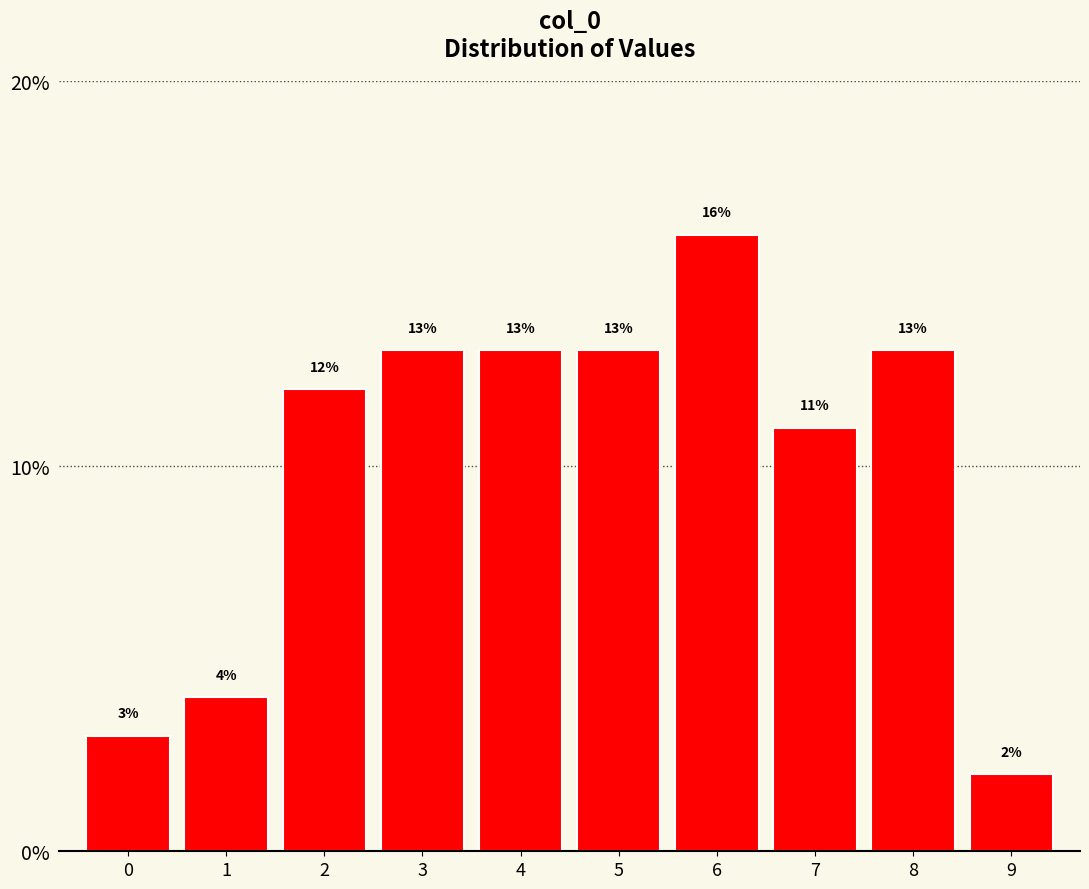

Reading left to right, transcribe this chart: for each bar, give the range it covers on the x-axis and its height.

-0.5 to 0.5: 3
0.5 to 1.5: 4
1.5 to 2.5: 12
2.5 to 3.5: 13
3.5 to 4.5: 13
4.5 to 5.5: 13
5.5 to 6.5: 16
6.5 to 7.5: 11
7.5 to 8.5: 13
8.5 to 9.5: 2